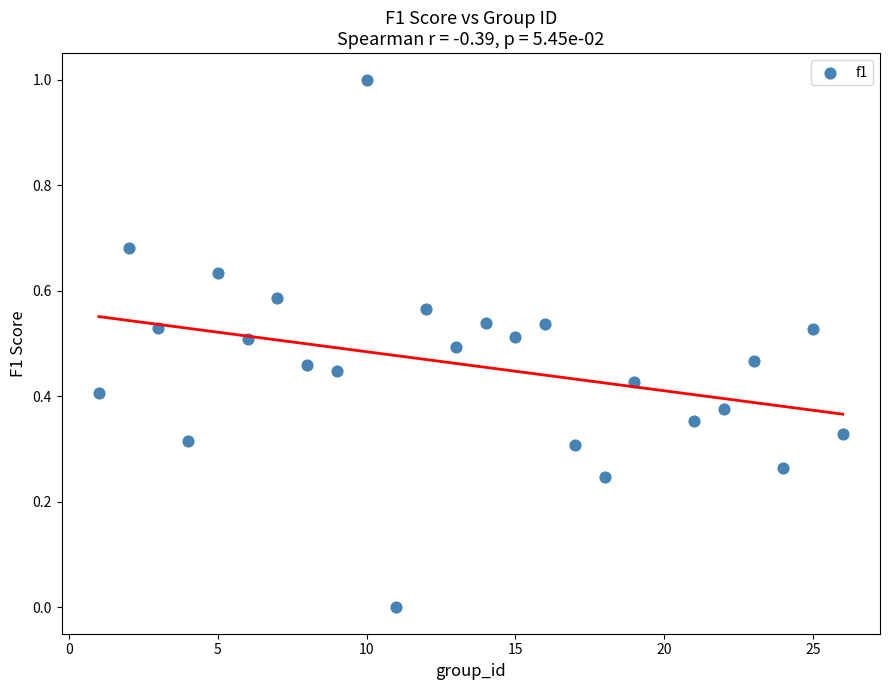

What is the range of X values (max minus min)?

25.0